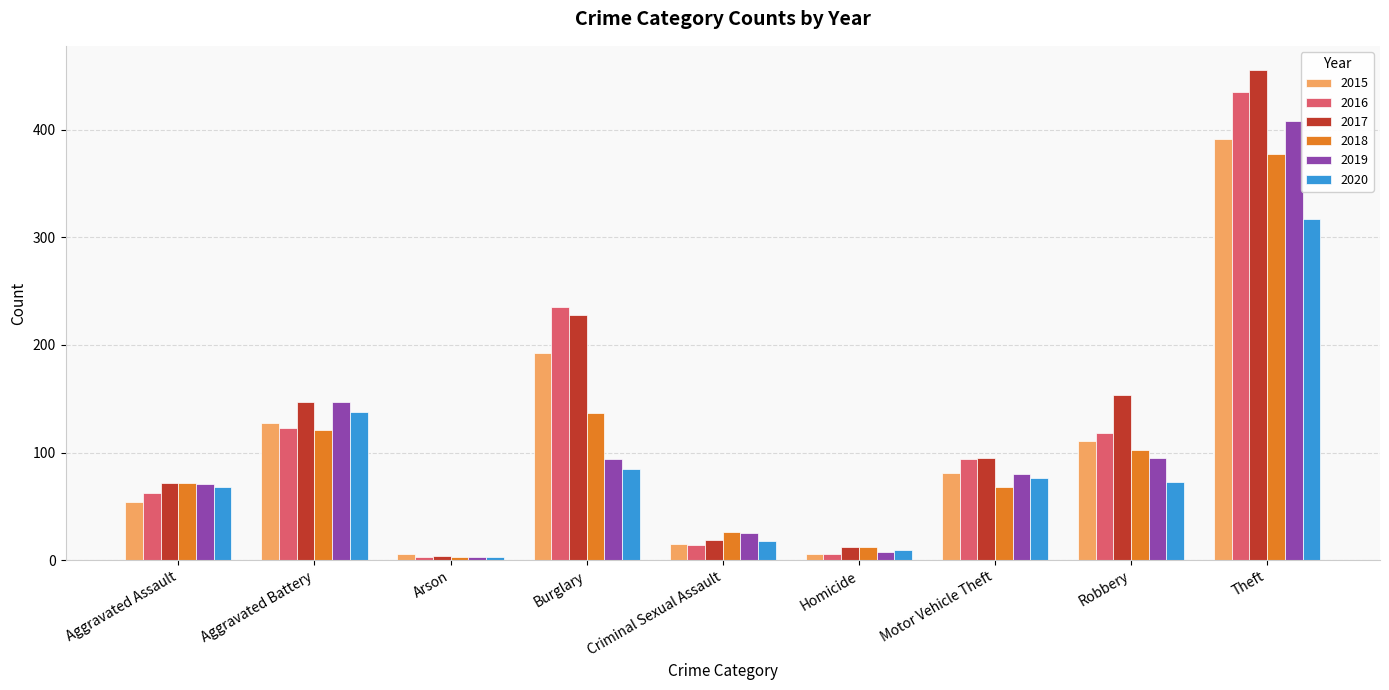

What is the label of the 3rd bar from the left?

Arson